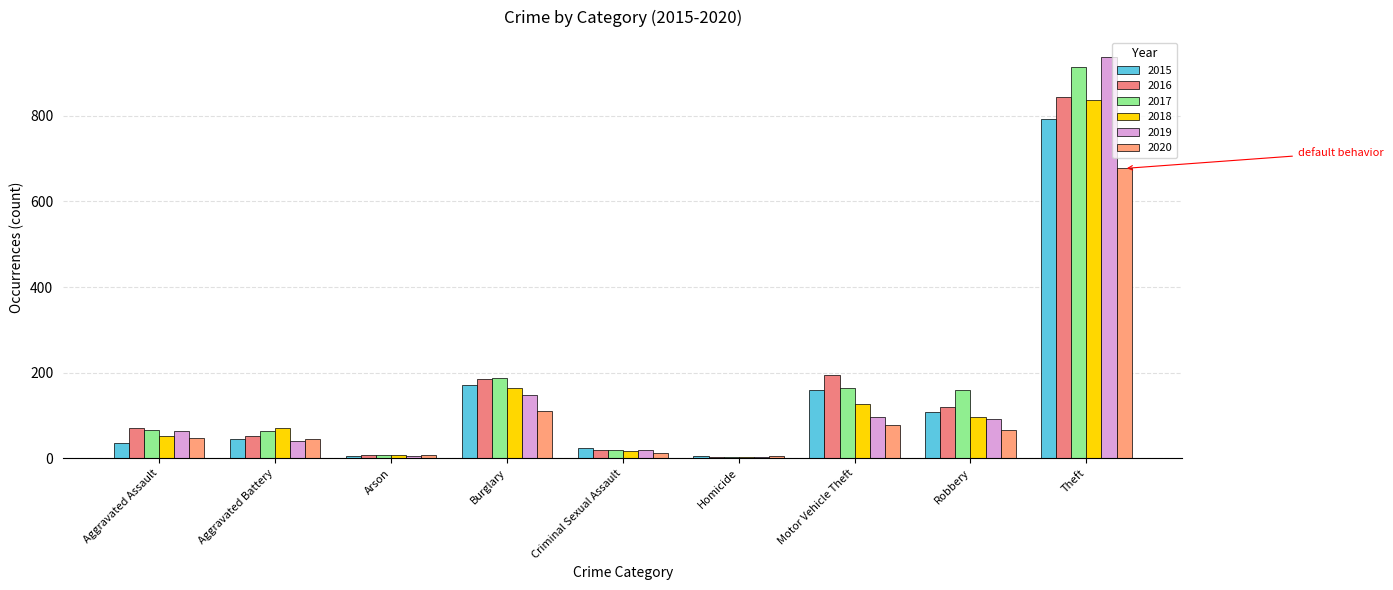

Between Aggravated Battery and Robbery, which series saw the biggest shift?

2017